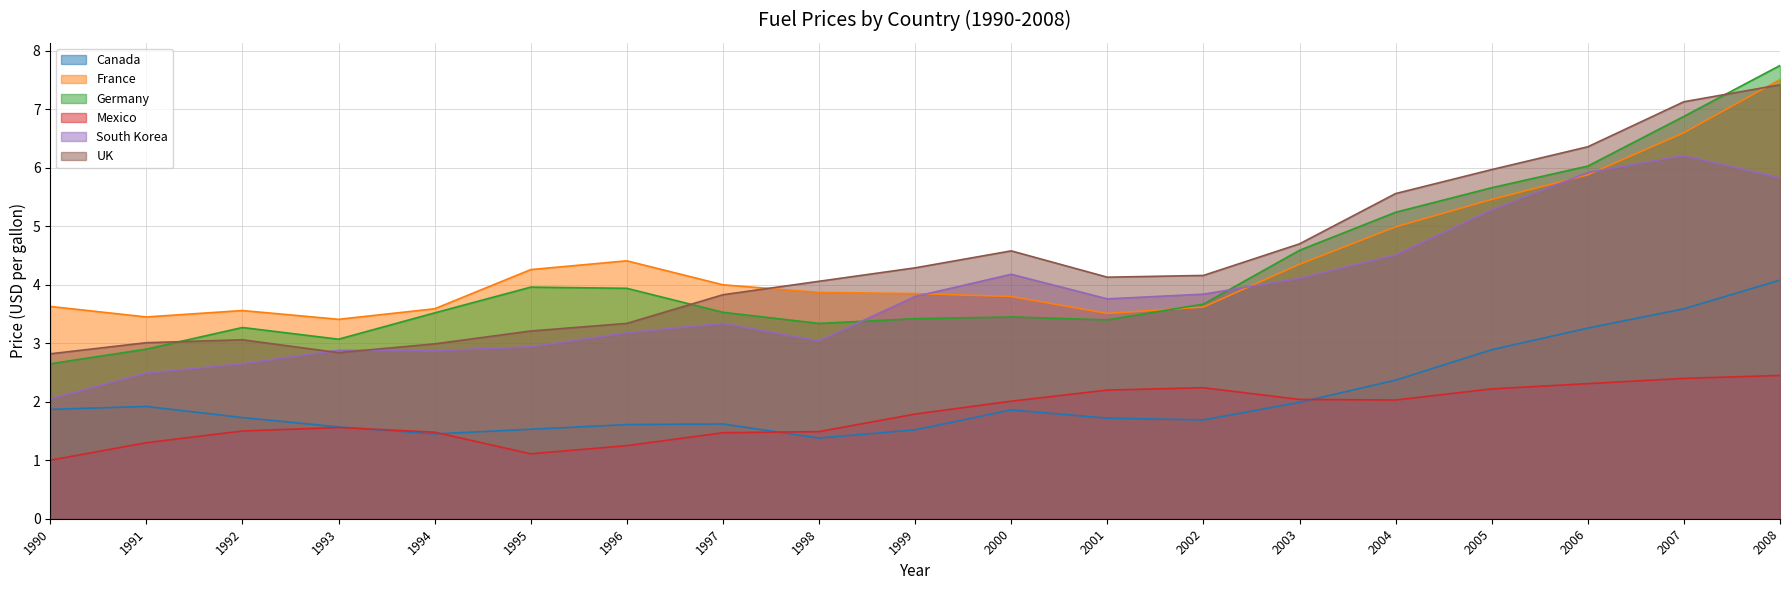

Between 1996 and 1997, which is larger?

1997